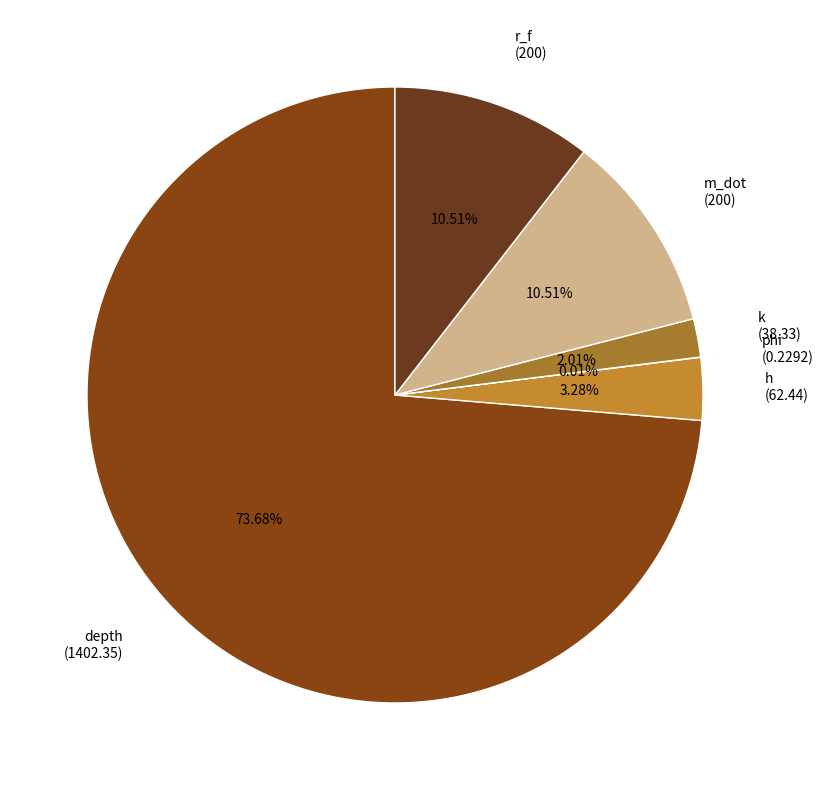

To the nearest percent, what is the difference between the m_dot and depth slice percentages?

63%